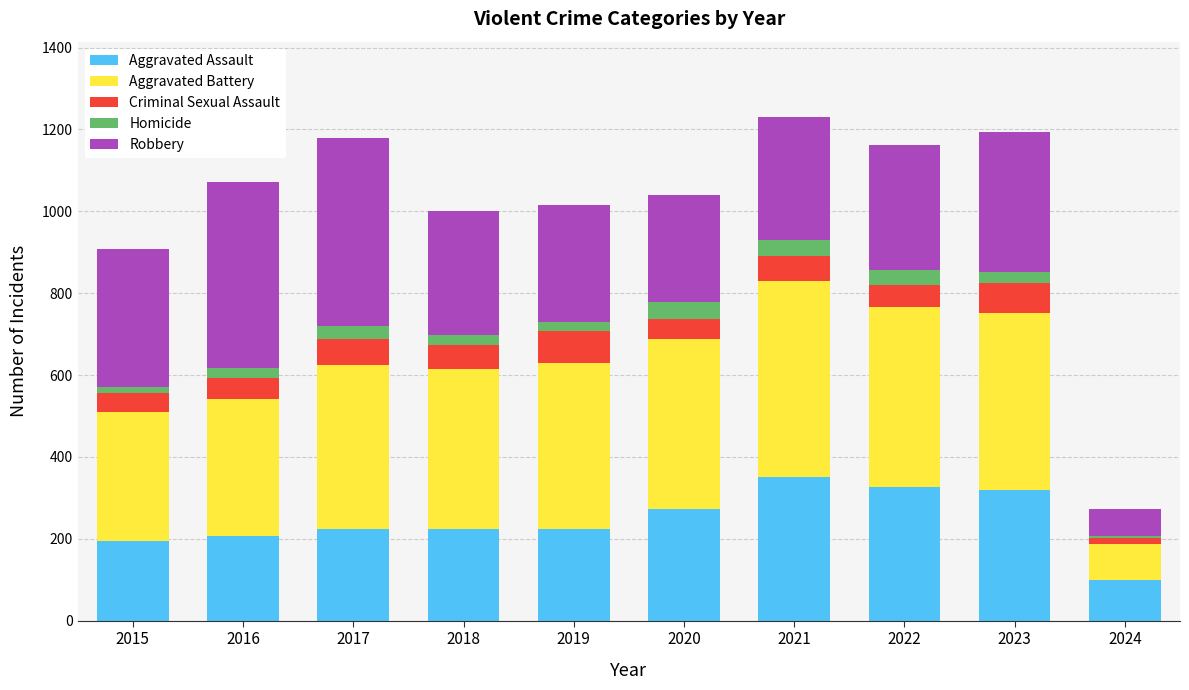

What is the total value across all series at 2015?

908